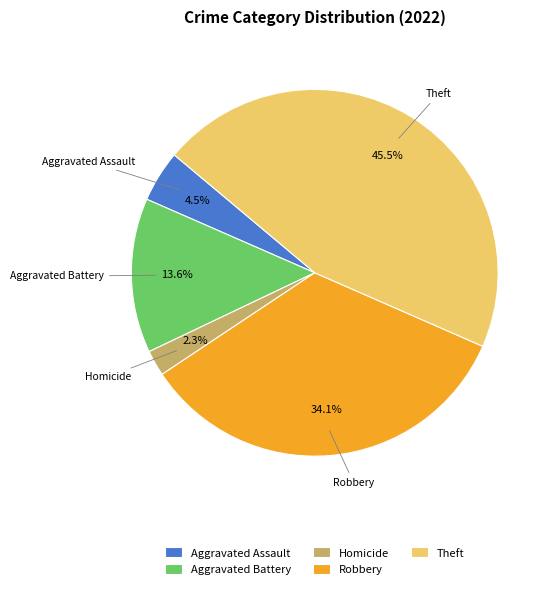

Rank the categories by value from lowest to highest.

Homicide, Aggravated Assault, Aggravated Battery, Robbery, Theft